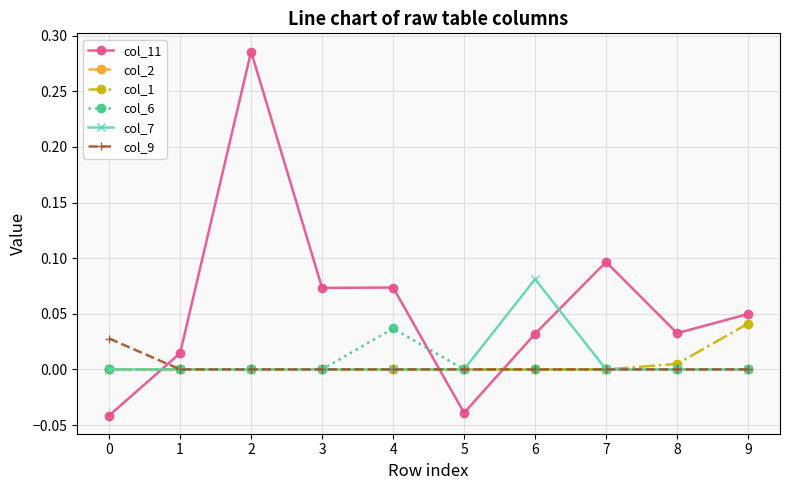

Which series changed the most between 1 and 5?

col_11